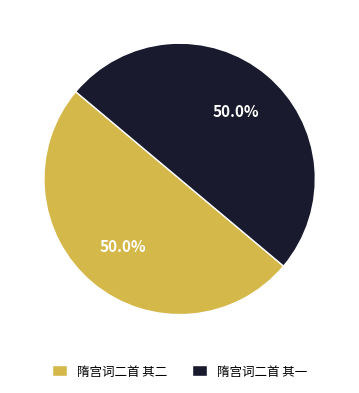

What is the total percentage of 隋宫词二首 其二 and 隋宫词二首 其一?

100.0%